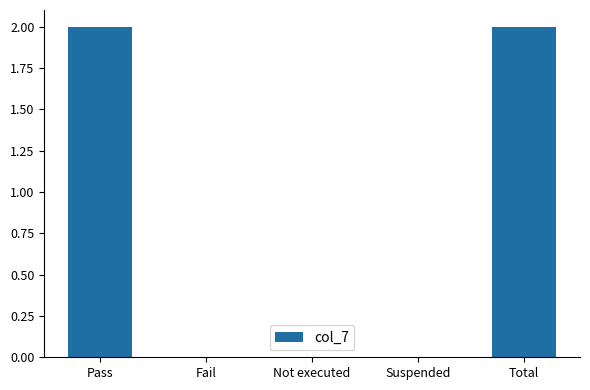

True or false: the data shows 2 at Pass.

True